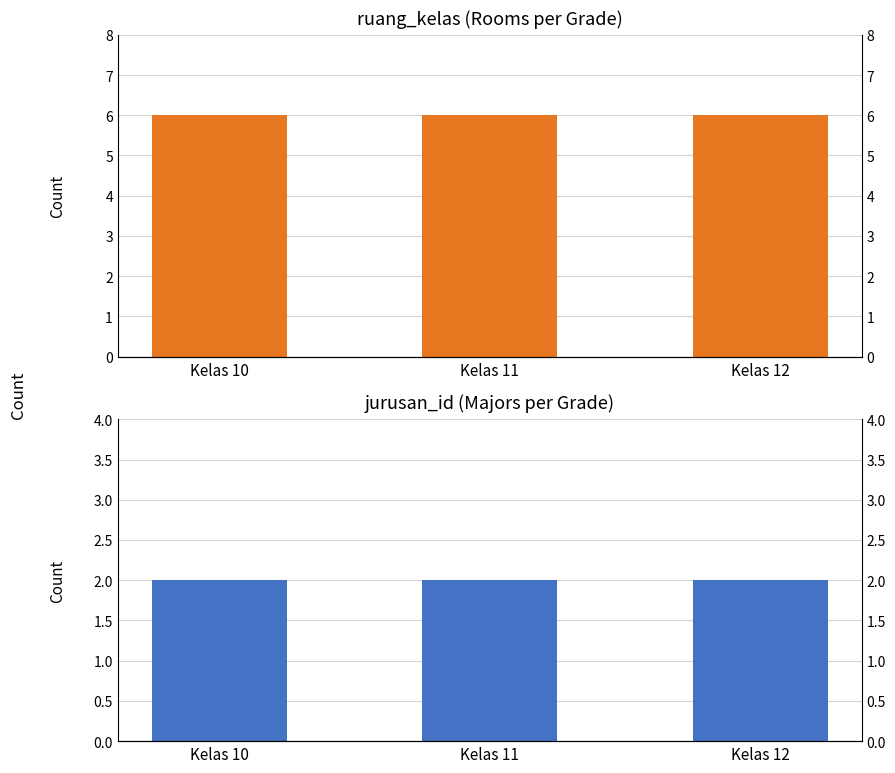

What is the spread (max minus min) of values at Kelas 11?

4